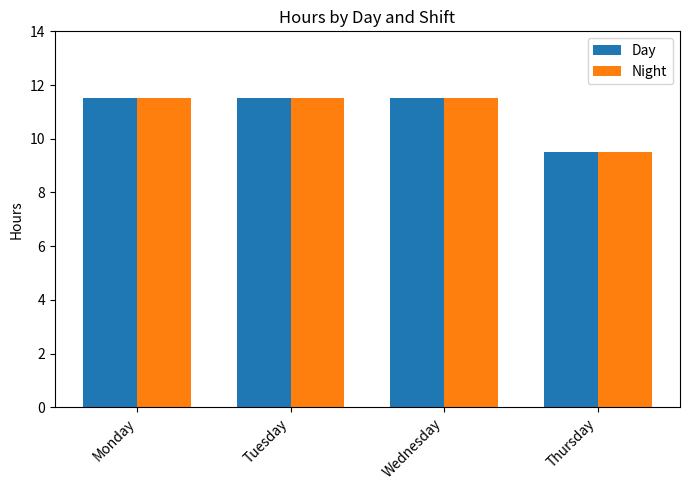

What is the total value across all series at Wednesday?

23.0